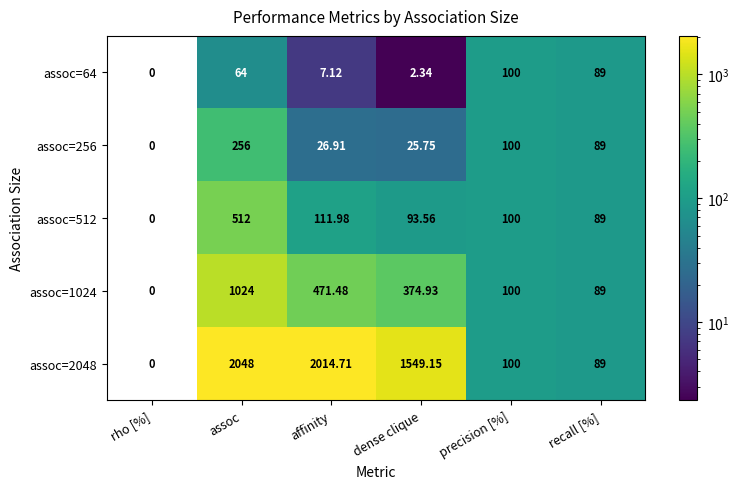

Rank the categories by assoc=256 value from lowest to highest.

rho [%], dense clique, affinity, recall [%], precision [%], assoc